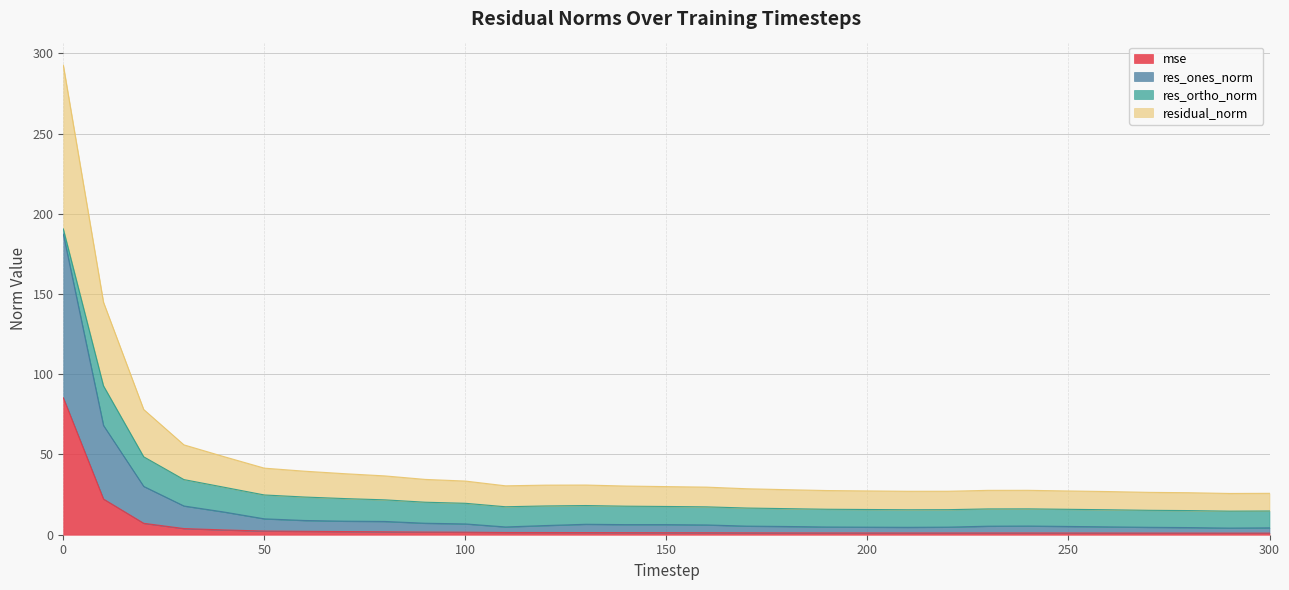

Is it true that mse equals 34.7 at 10?

False